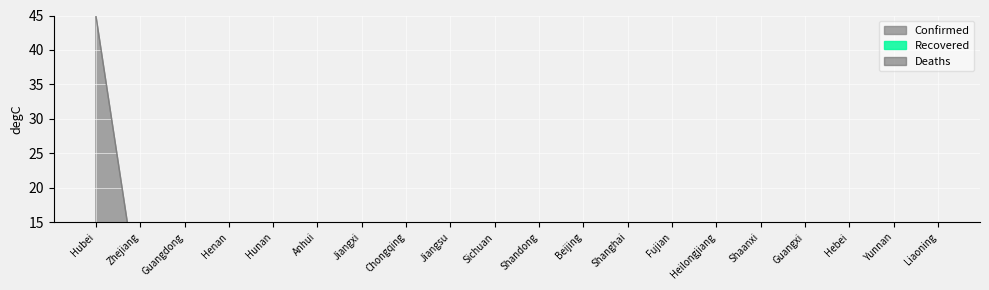

What are all the series names shown in the legend?

Confirmed, Recovered, Deaths